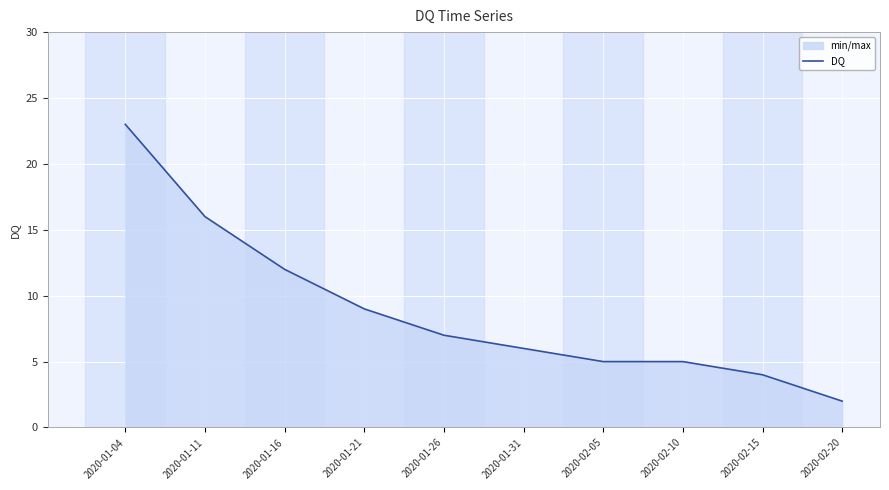

How many lines are shown in the chart?

1